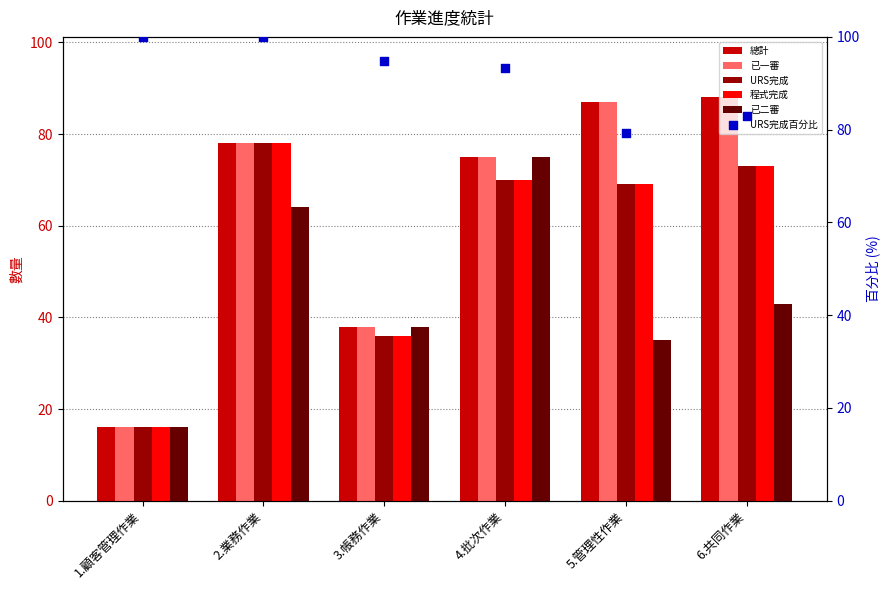

What is the total value across all series at 4.批次作業?

458.3